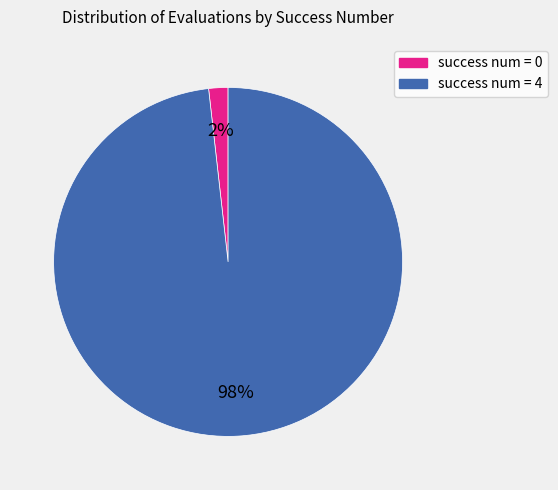

Between success num = 0 and success num = 4, which is larger?

success num = 4